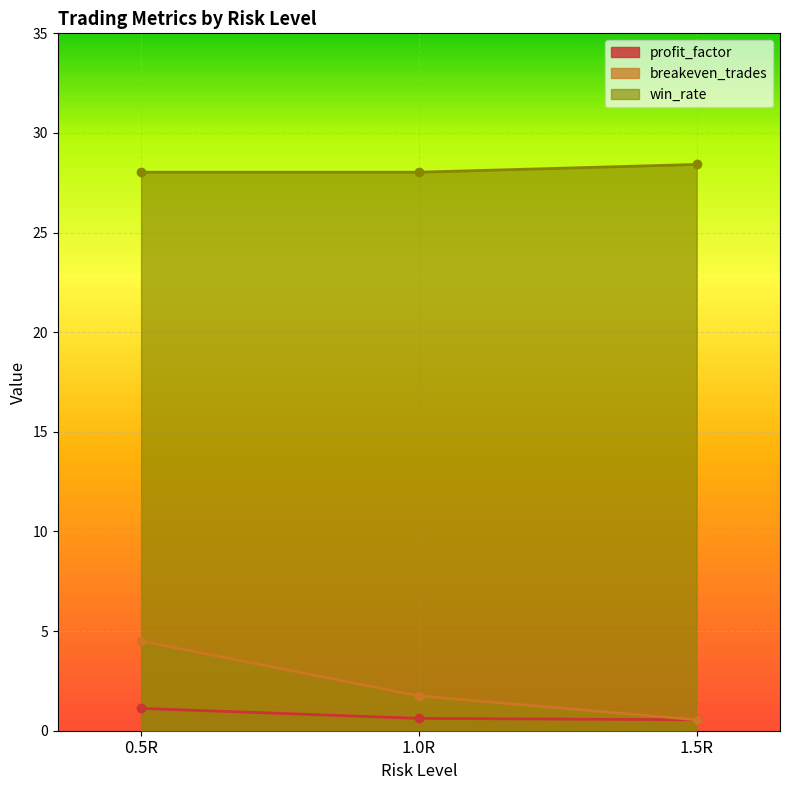

Between 1.0R and 0.5R, which is larger?

0.5R